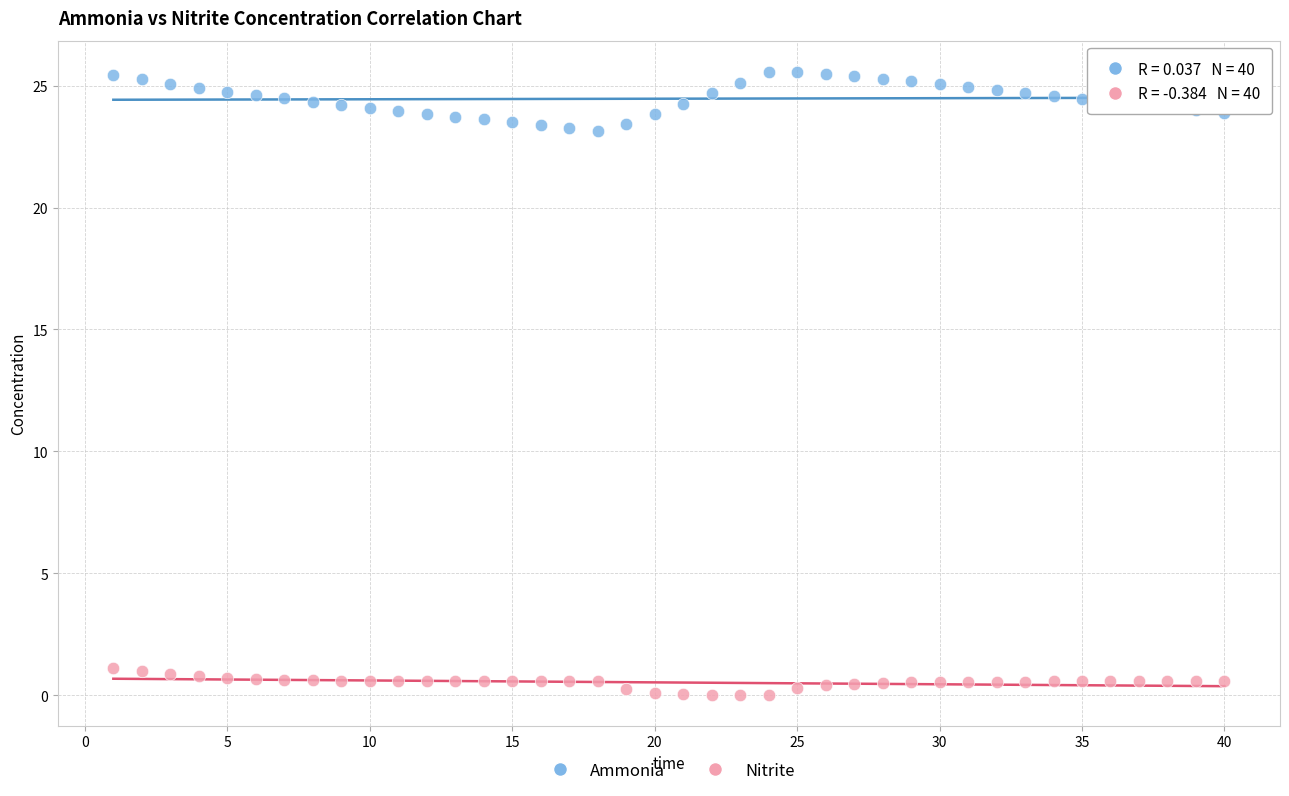

Across all data points, what is the range of Y values (max minus min)?

25.5